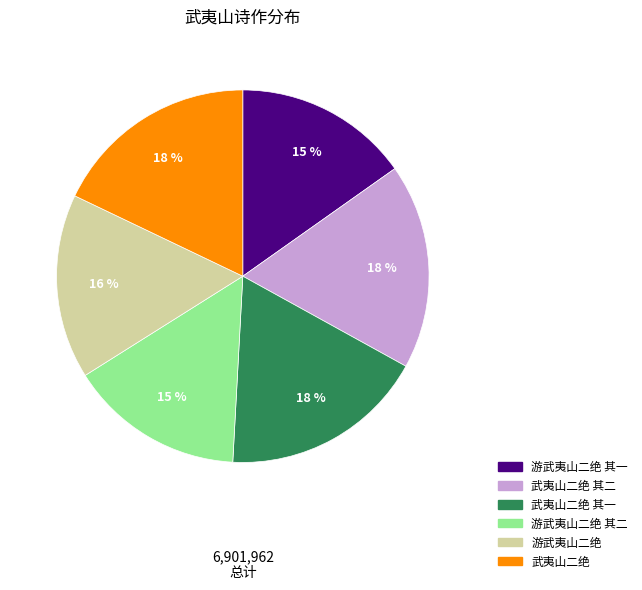

To the nearest percent, what is the difference between the largest and smallest slice percentages?

3%